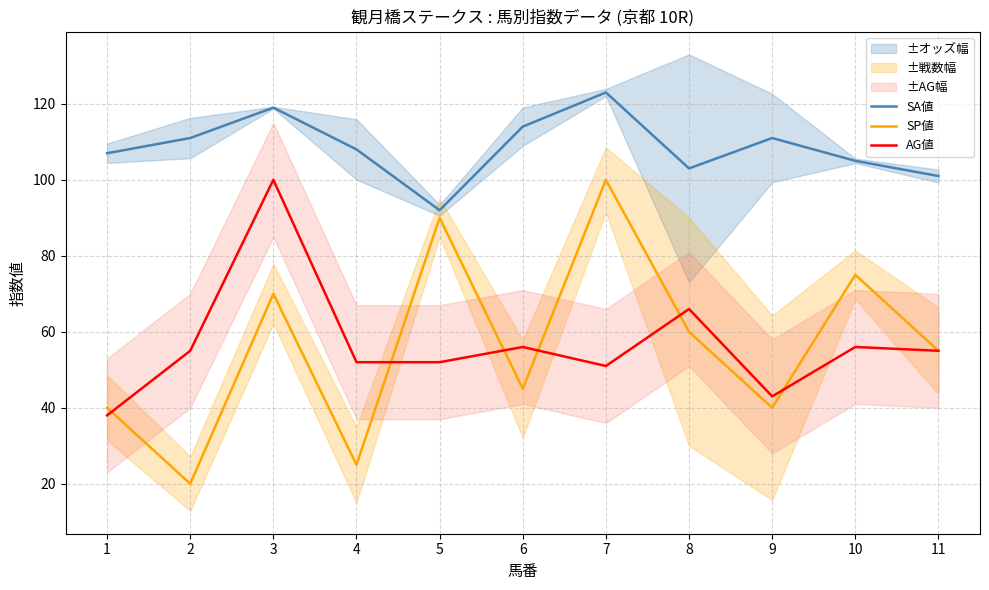

The SP値 series shows 45 at 6. True or false?

True